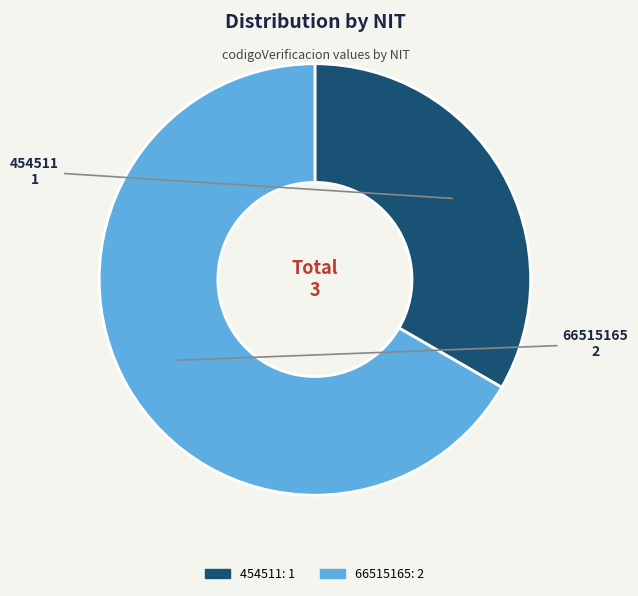

Is it true that 66515165 is 77% of the pie?

False